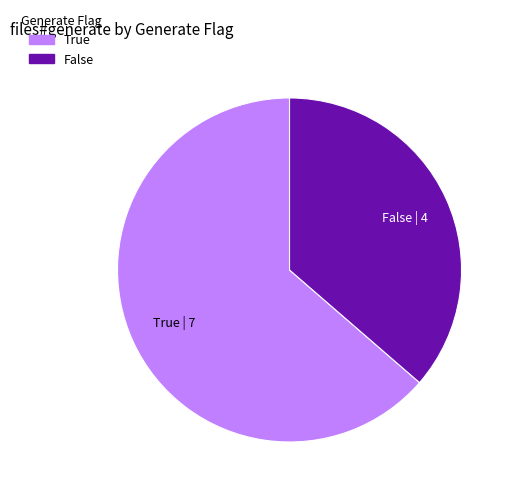

Count the number of slices in the pie.

2